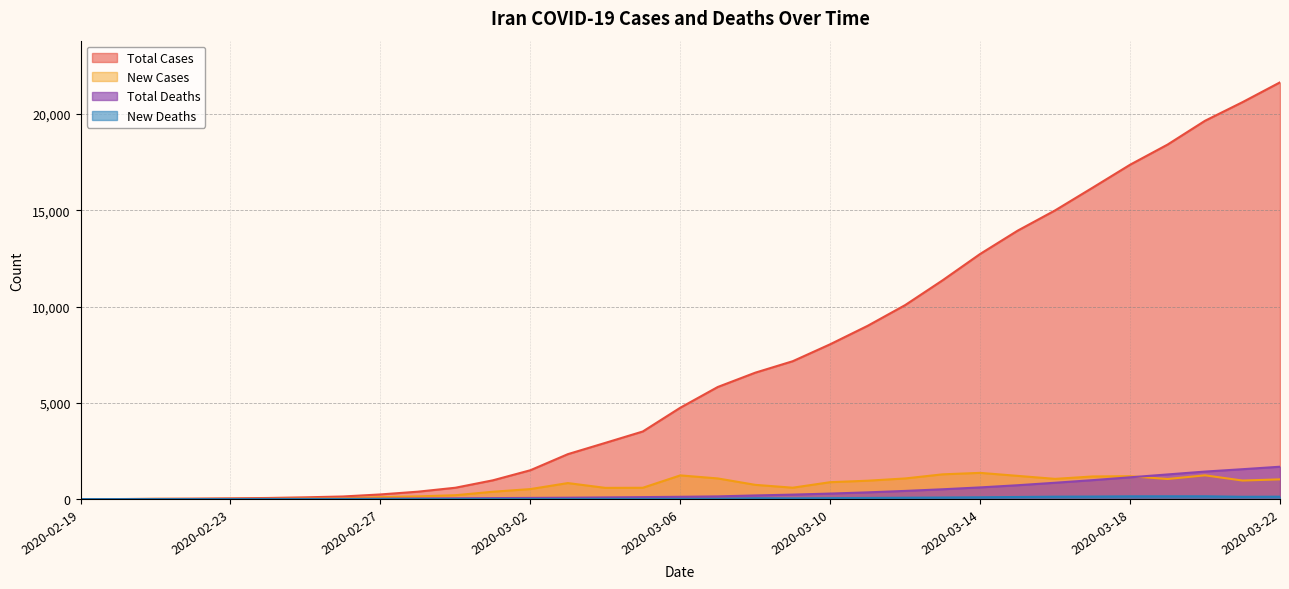

In New Deaths, how many points are higher than both neighbors (excluding endpoints)?

2